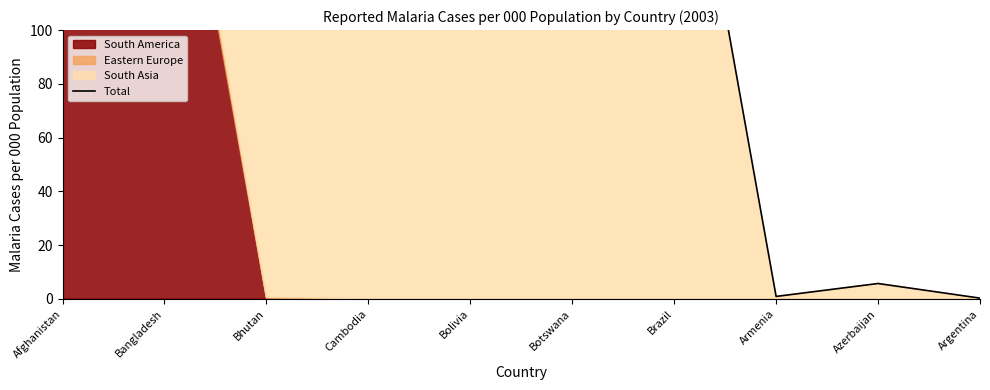

How many lines are shown in the chart?

1